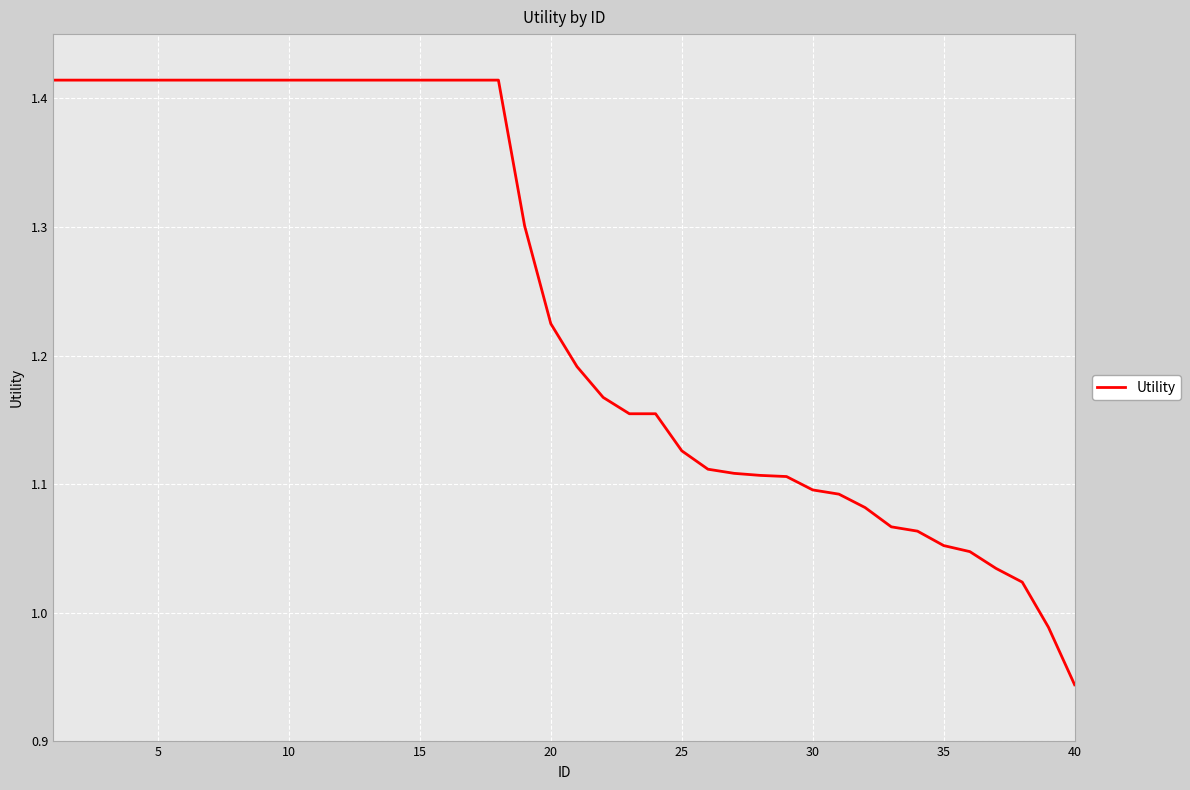

Is this an area chart (filled region under the line)?

No